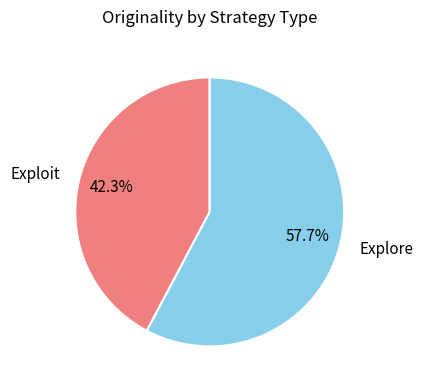

The Explore slice represents 49% of the pie. True or false?

False